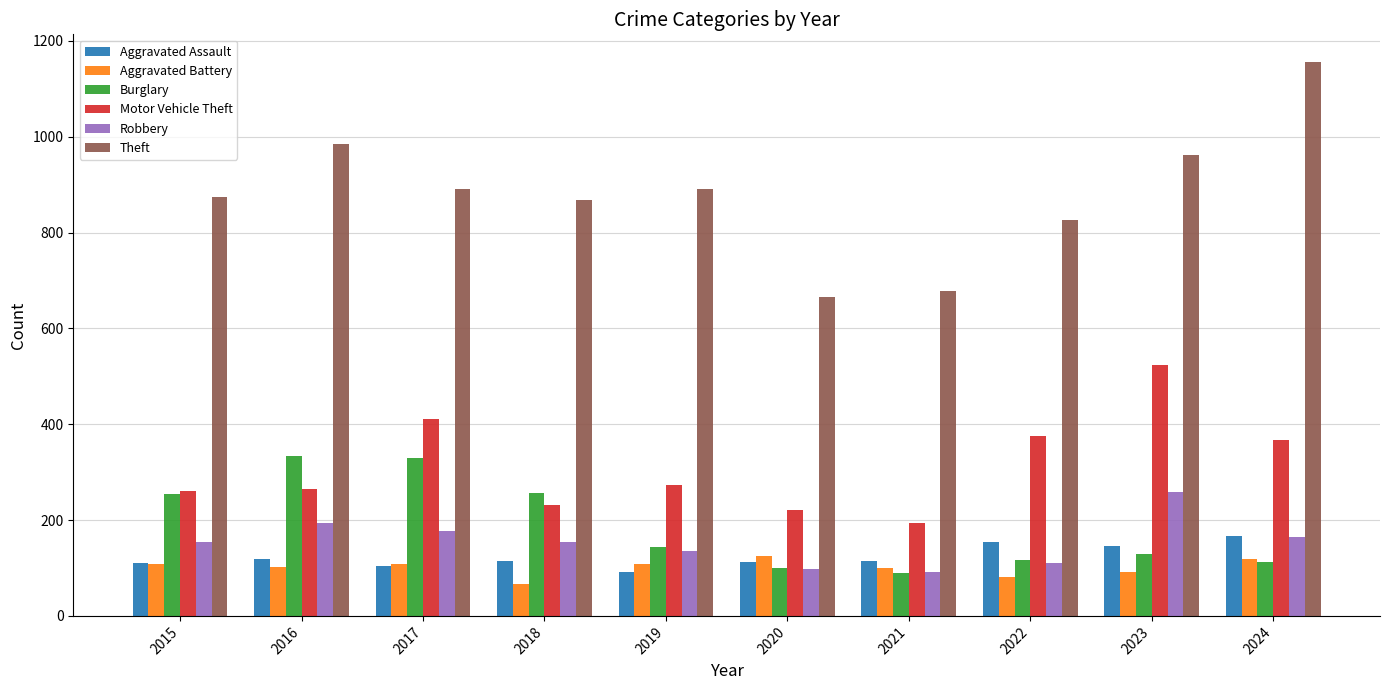

What is the spread (max minus min) of values at 2022?

746